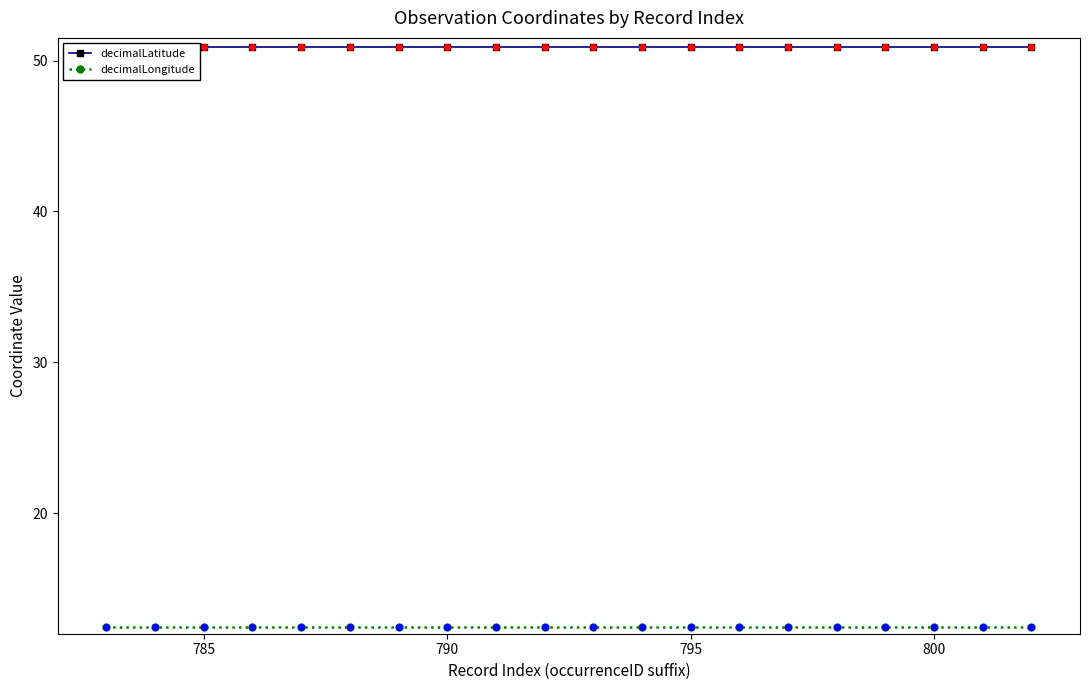

Which series reaches the minimum Y coordinate?

decimalLongitude